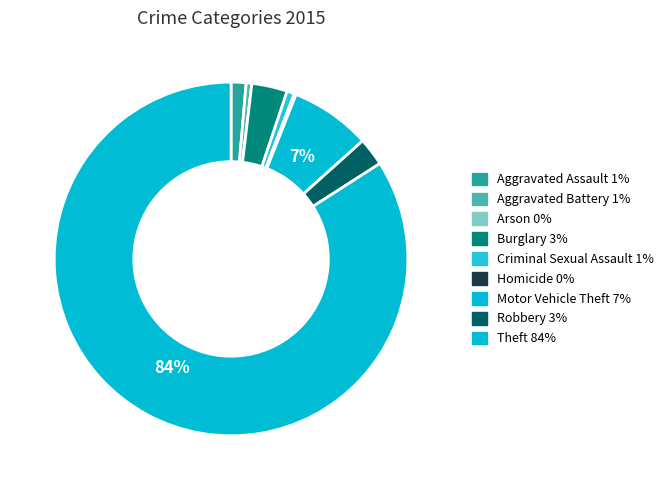

To the nearest percent, what portion does Robbery represent?

3%